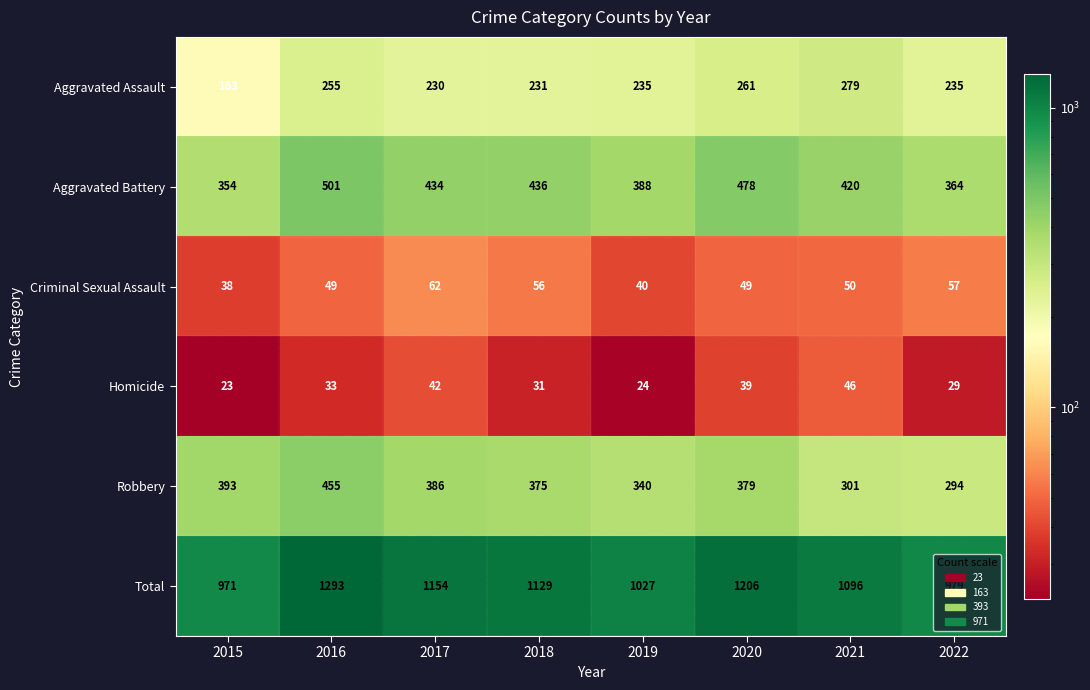

What is the sum of the Homicide values at 2018 and 2020?

70